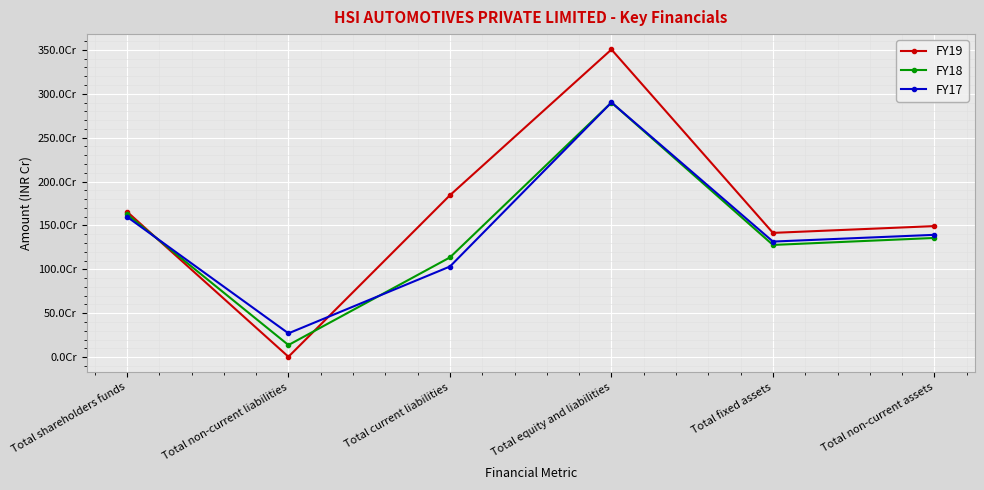

List the series in order of their peak value, lowest first.

FY18, FY17, FY19